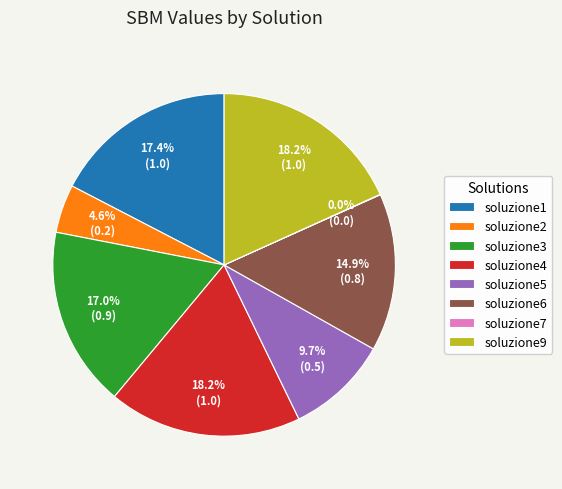

Is the sum of soluzione9 and soluzione3 greater than half?

No